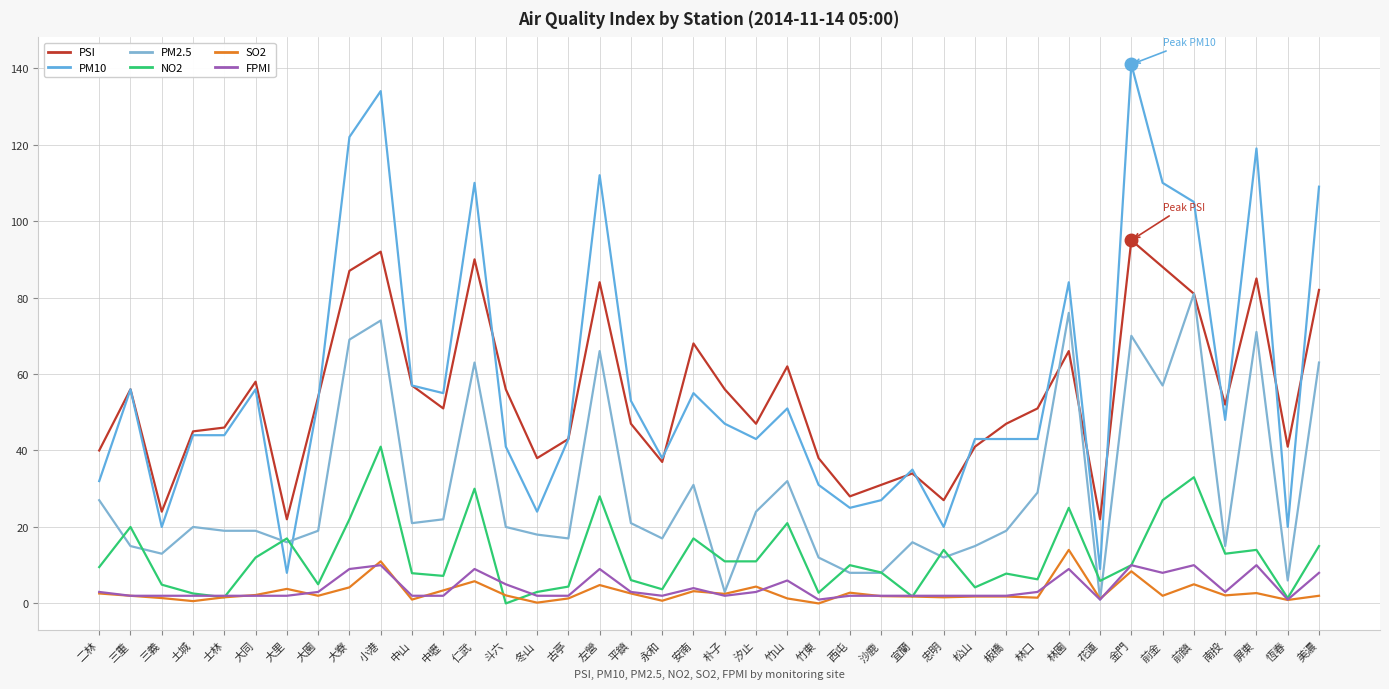

Is this an area chart (filled region under the line)?

No